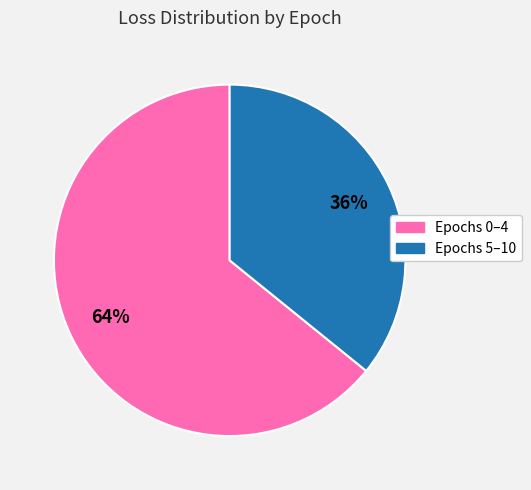

Is there a majority slice in this chart?

Yes